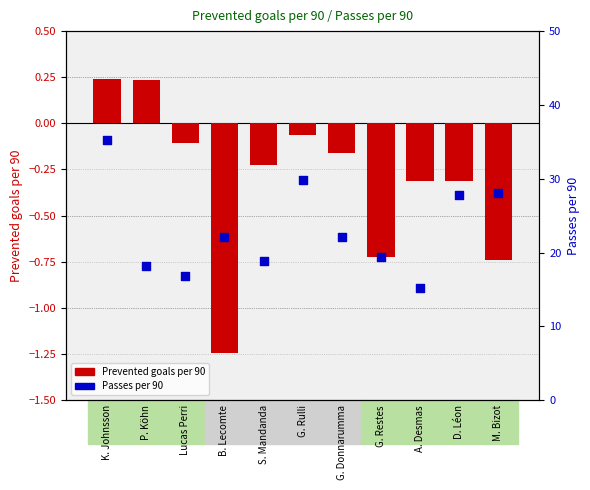

At how many categories does at least one series exceed 10?

11